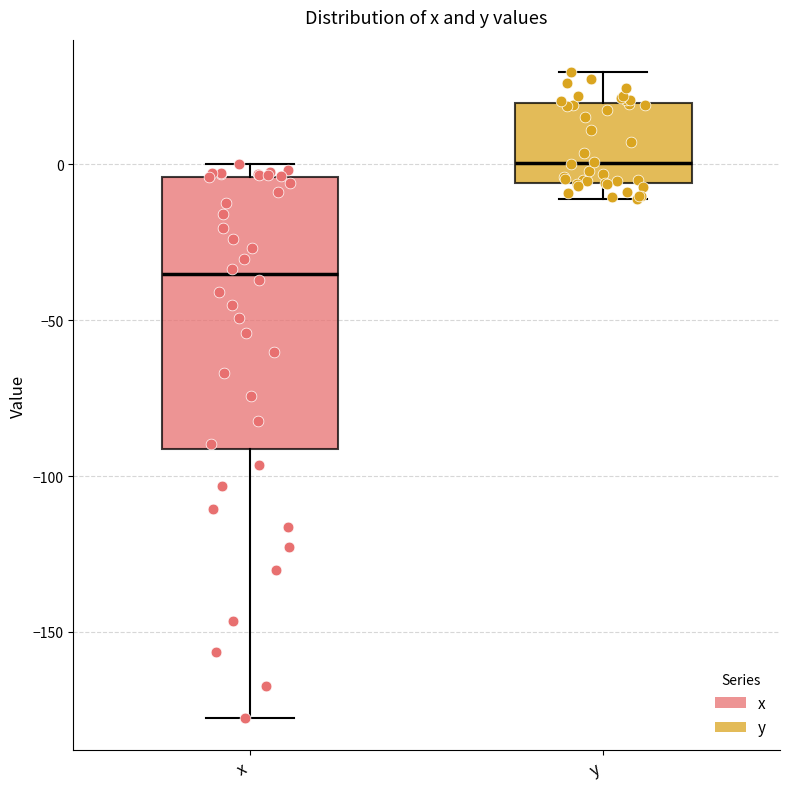

Where does the median line of the box for y sit on the y-axis? The values are not printed on the chart, so give them approximately, as read against the axis.

0